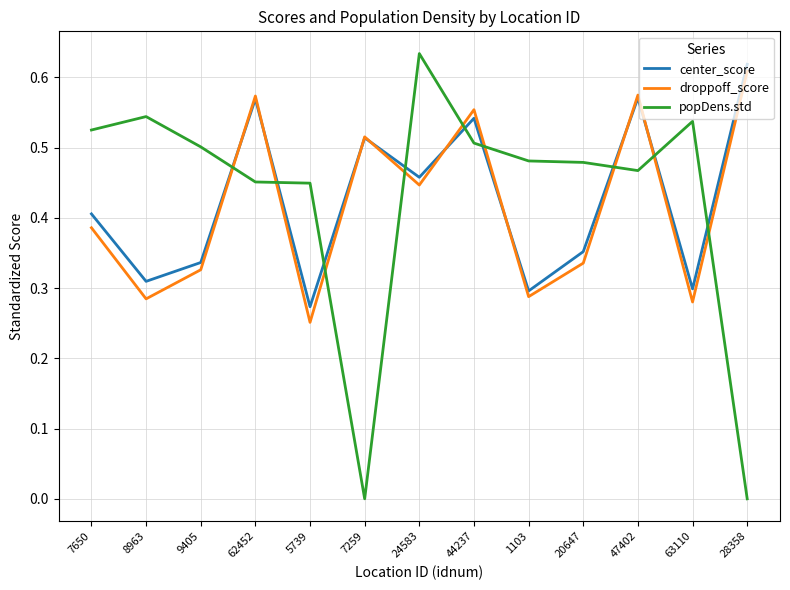

The value of center_score at 44237 is 0.5. True or false?

True